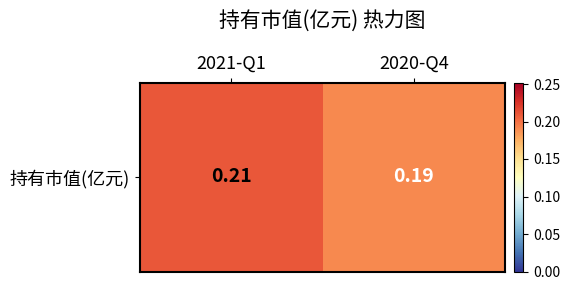

Rank the categories by value from highest to lowest.

2021-Q1, 2020-Q4